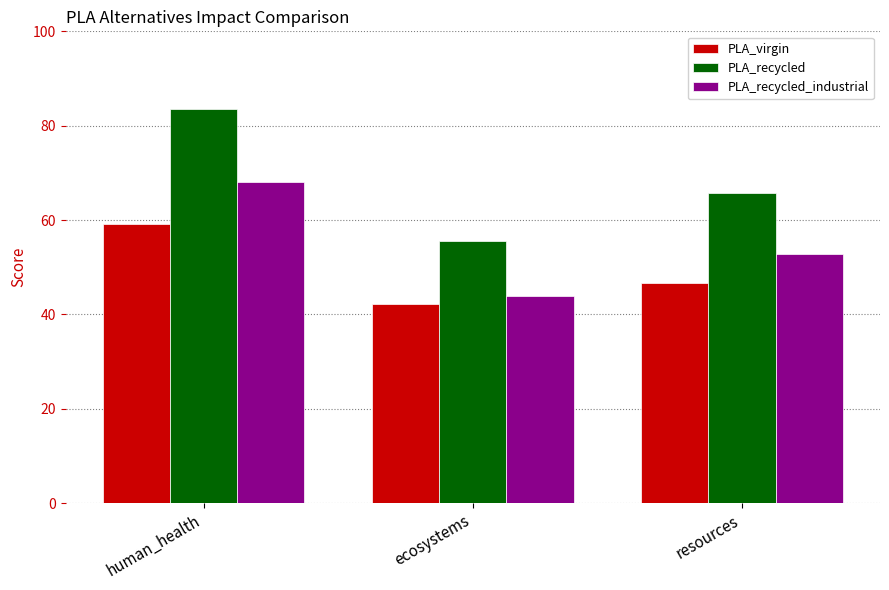

Reading left to right, list all the values displayed in this chart.

PLA_virgin: human_health=59.1	ecosystems=42.3	resources=46.6
PLA_recycled: human_health=83.6	ecosystems=55.6	resources=65.8
PLA_recycled_industrial: human_health=68.0	ecosystems=44.0	resources=52.9